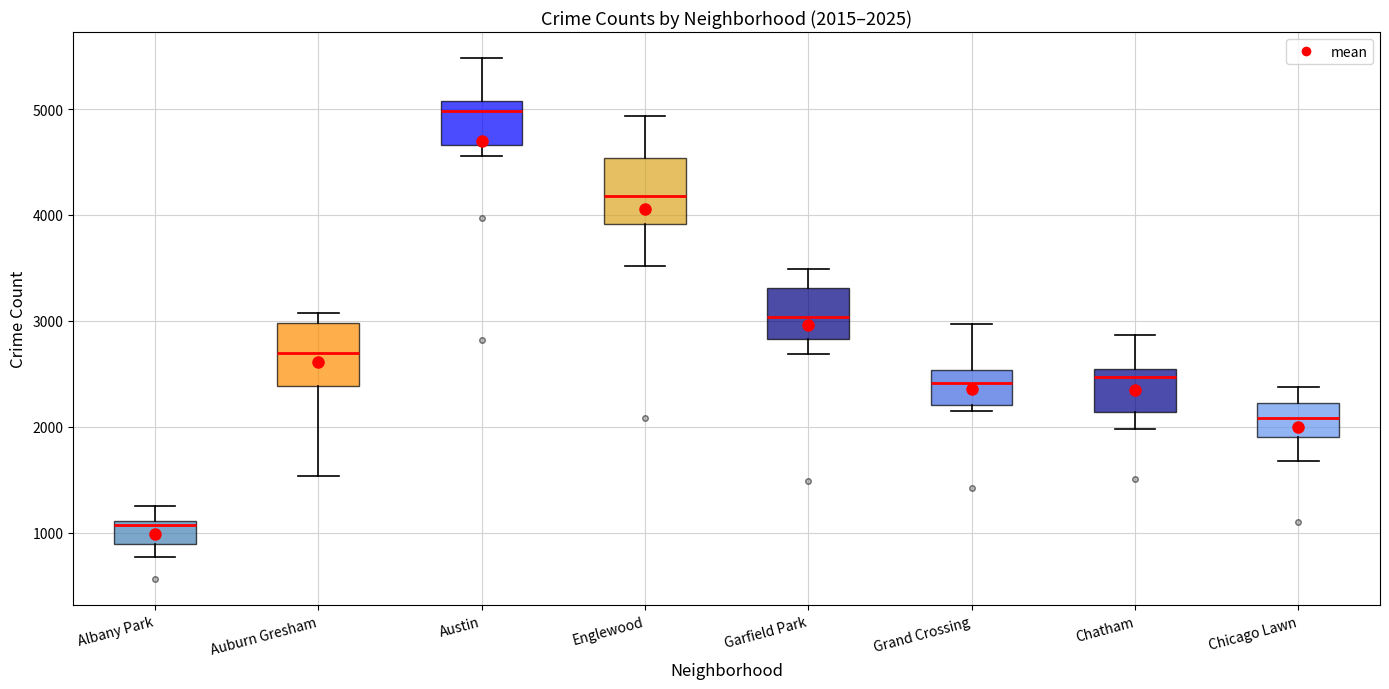

Which box's median line is the lowest?

Albany Park